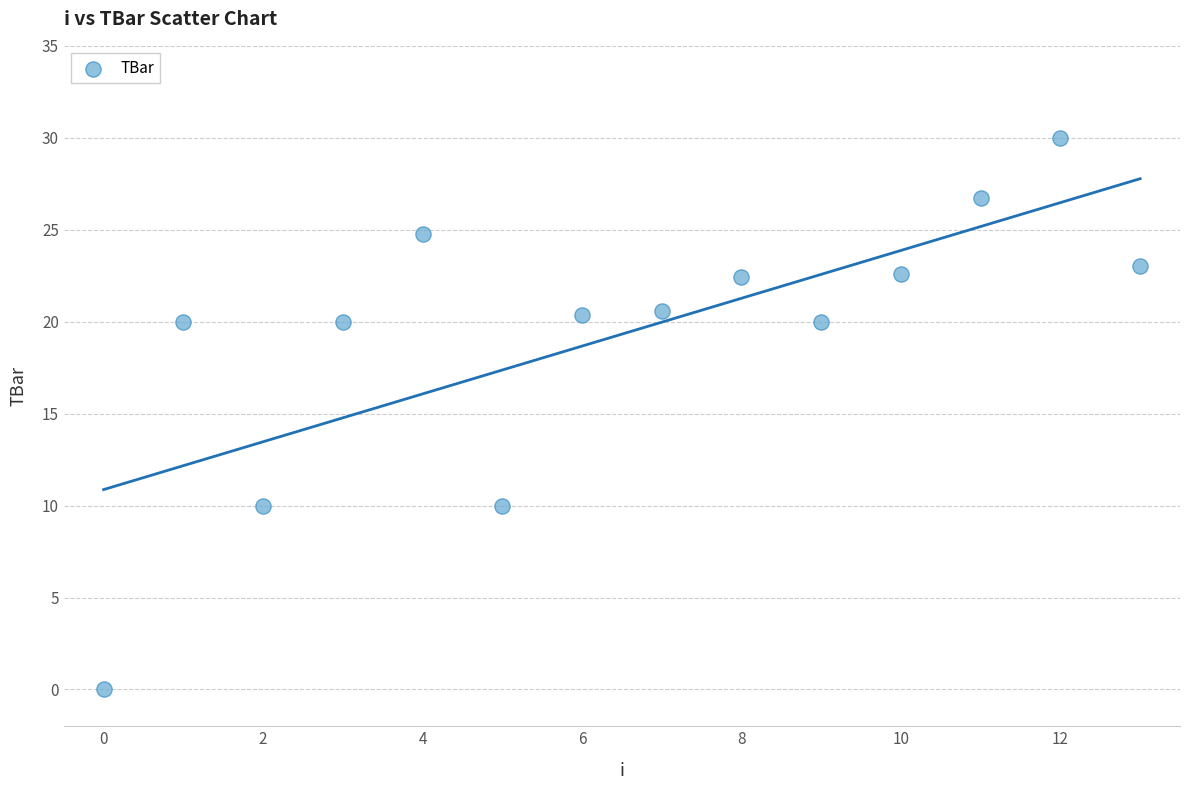

What is the range of Y values (max minus min)?

30.0